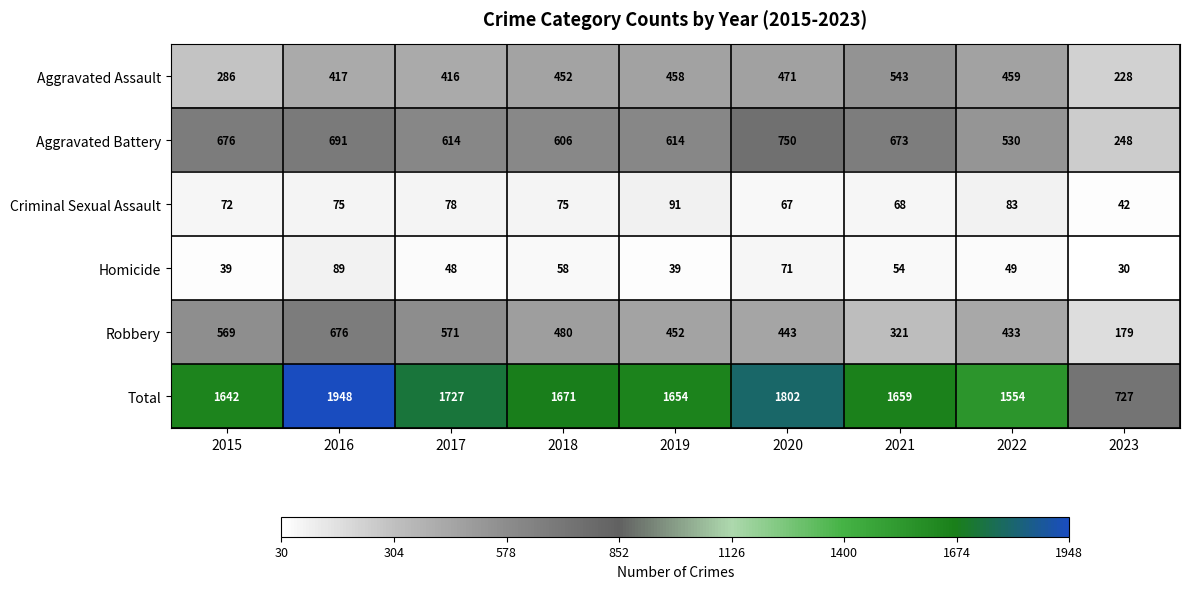

Which category has the lowest value across all series?

2023